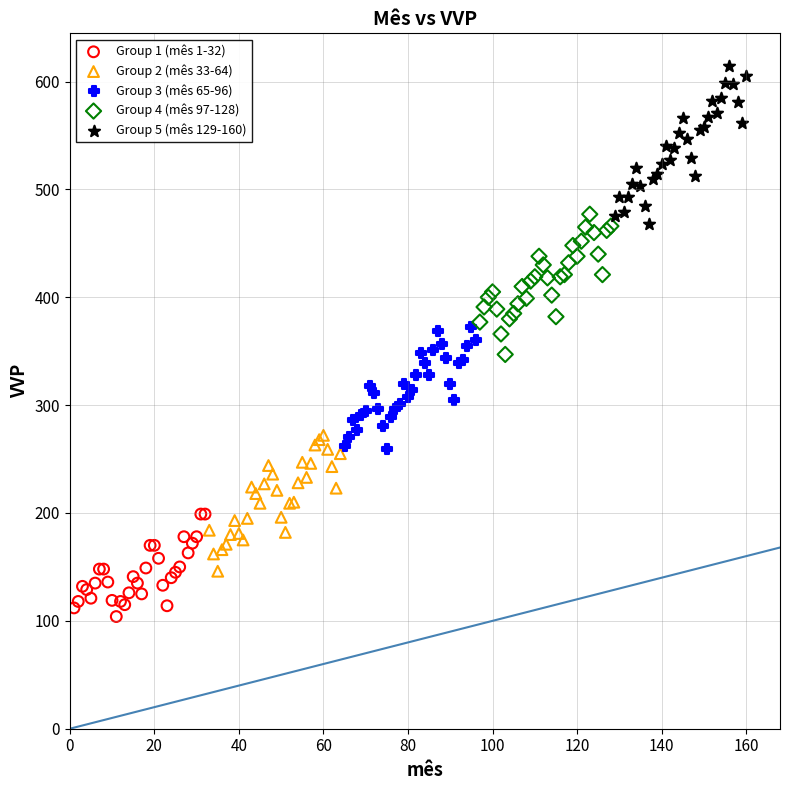

Which series reaches the minimum Y coordinate?

Group 1 (mês 1-32)